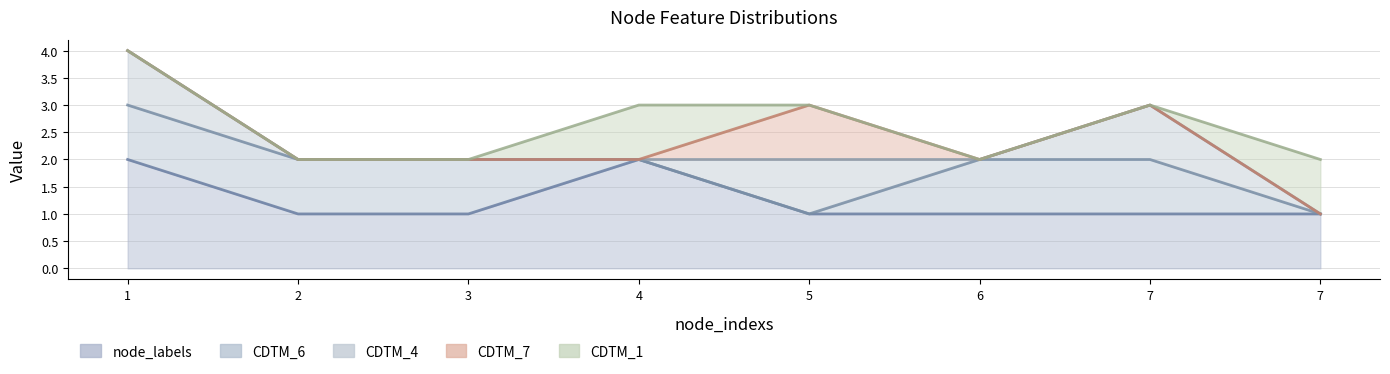

How many distinct data groups are displayed?

5